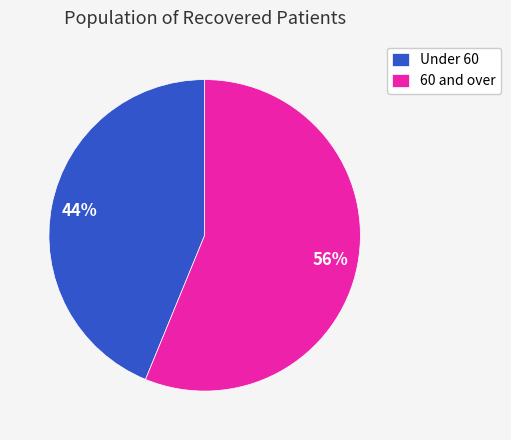

Rank the categories by value from lowest to highest.

Under 60, 60 and over